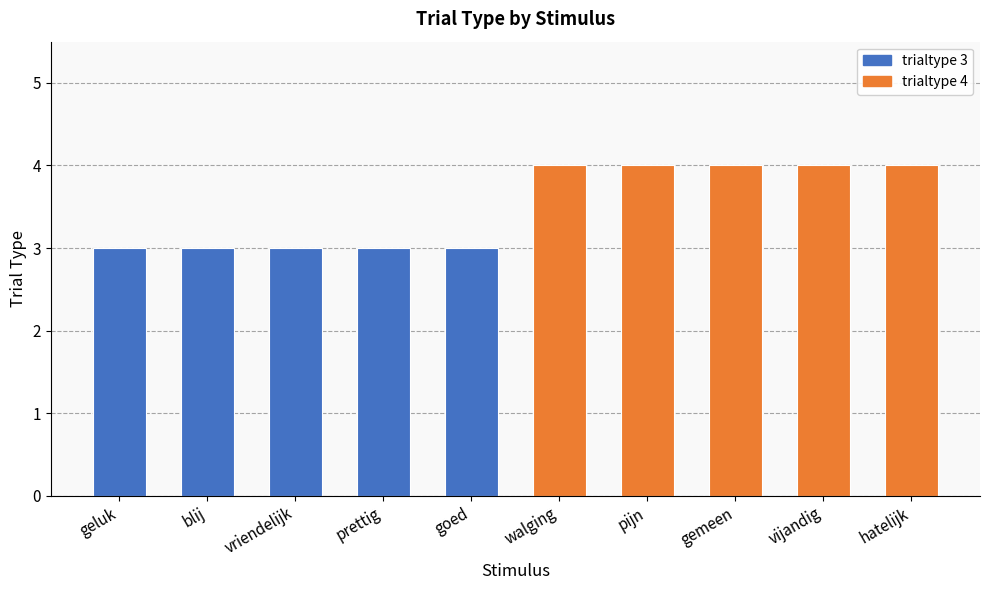

The chart shows a value of 3 at goed. True or false?

True